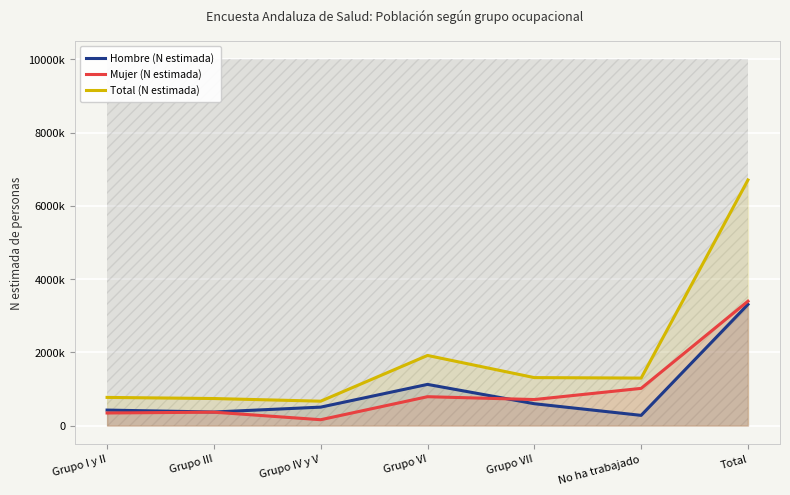

Reading left to right, transcribe all the data shown in this chart.

Hombre (N estimada): 425105	372438	505744	1126172	598742	280869	3309070
Mujer (N estimada): 345952	368002	162202	790375	712774	1017668	3396974
Total (N estimada): 771057	740441	667946	1916547	1311517	1298537	6706044